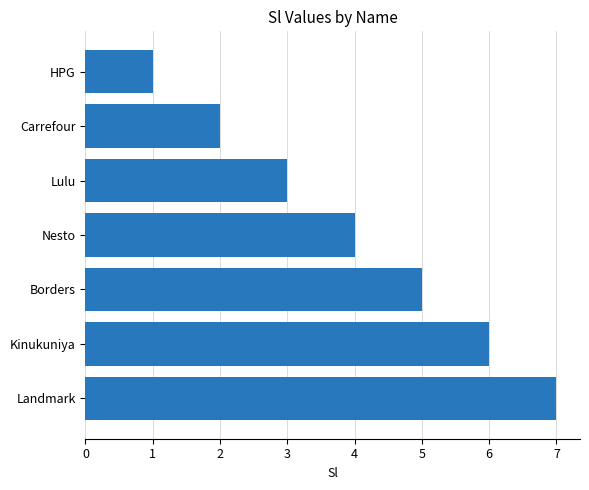

Which category has the lowest value across all series?

HPG